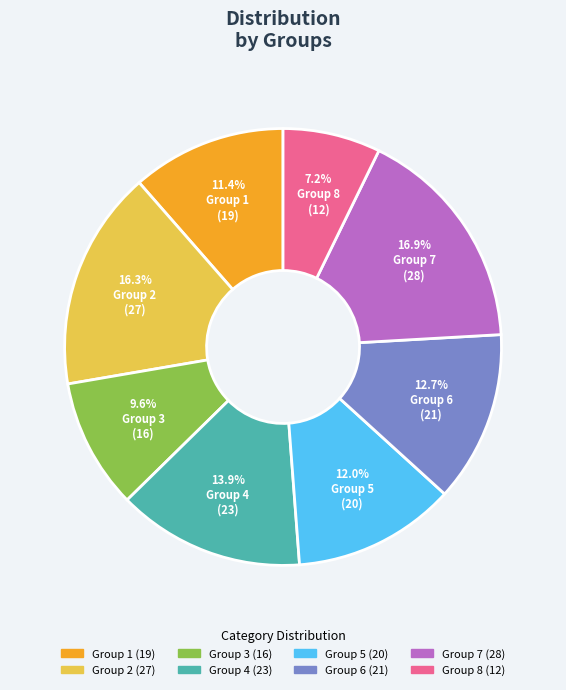

What is the smallest slice in the pie chart?

Group 8